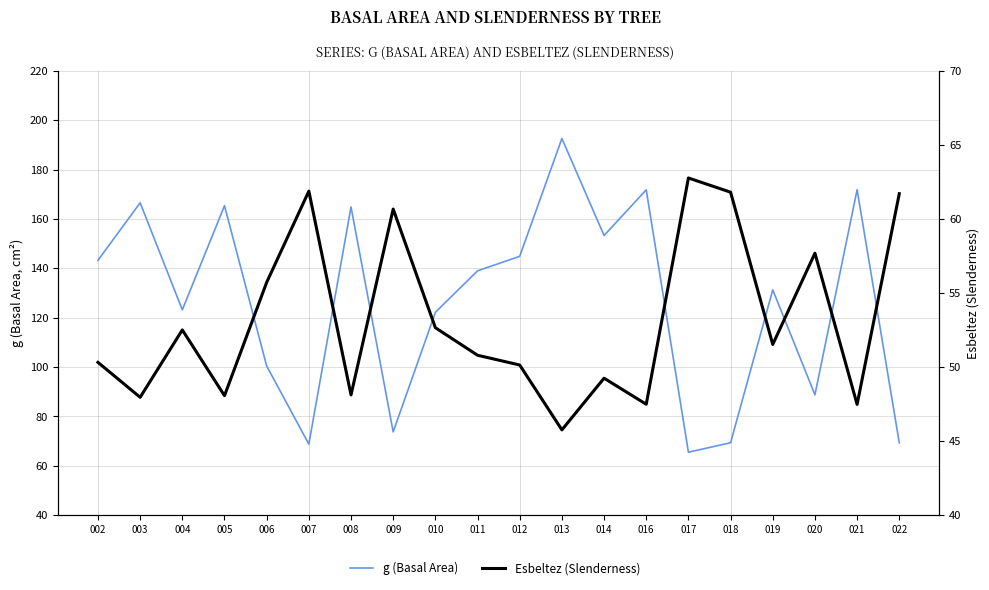

Which label corresponds to the smallest value in the chart?

013